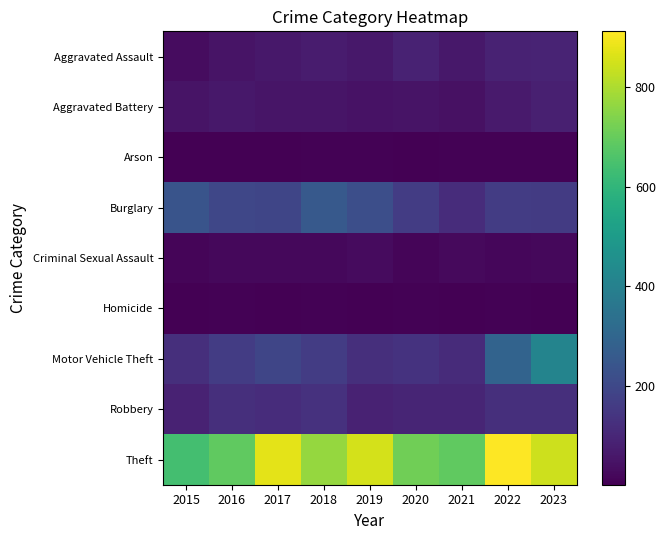

At 2021, list the series in order from smallest to largest.

Homicide, Arson, Criminal Sexual Assault, Aggravated Battery, Aggravated Assault, Robbery, Motor Vehicle Theft, Burglary, Theft